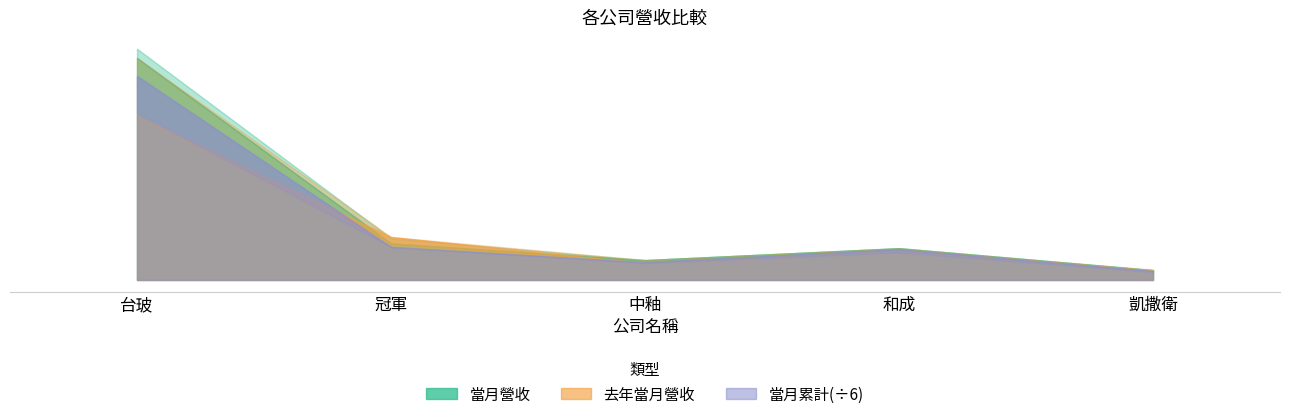

How many interior local valleys does the 當月營收 series have?

1